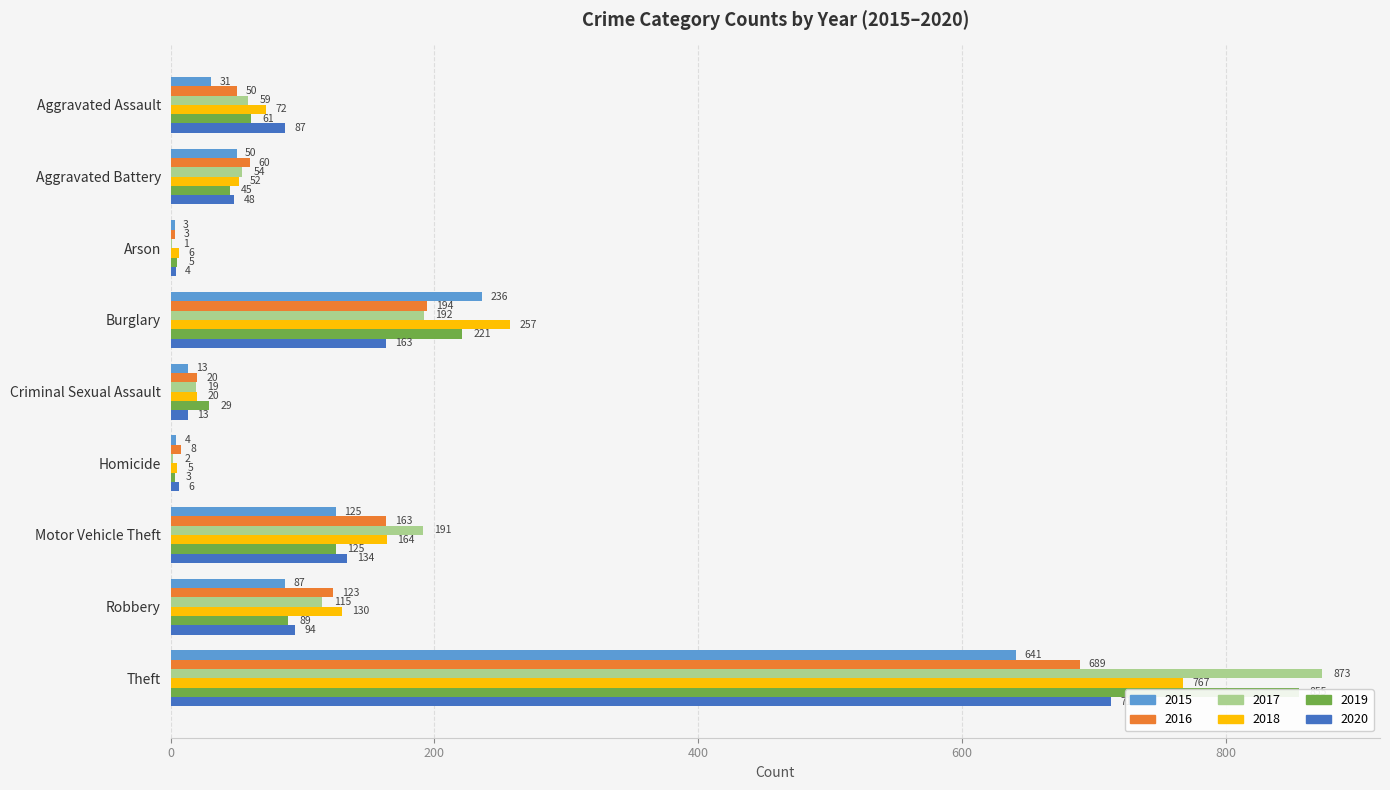

At which label is 2017 closest to 437?

Burglary